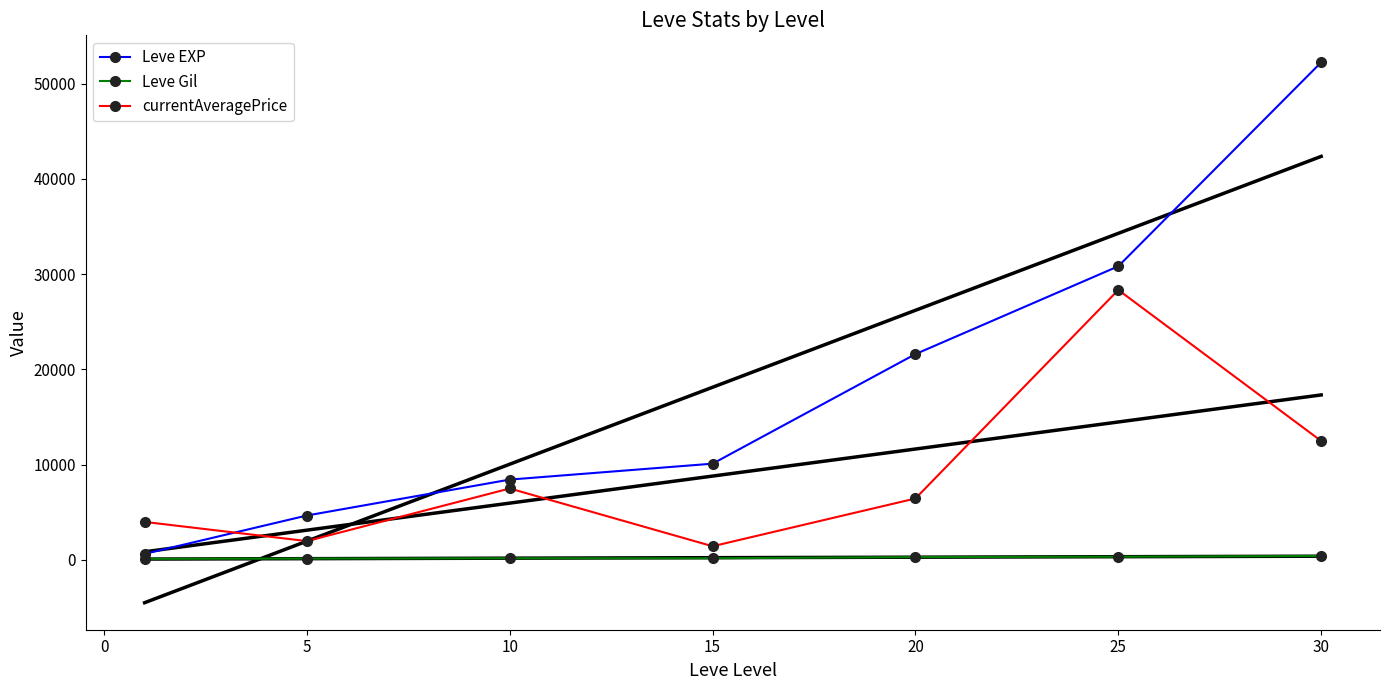

What is the highest value of the currentAveragePrice series?

28333.3